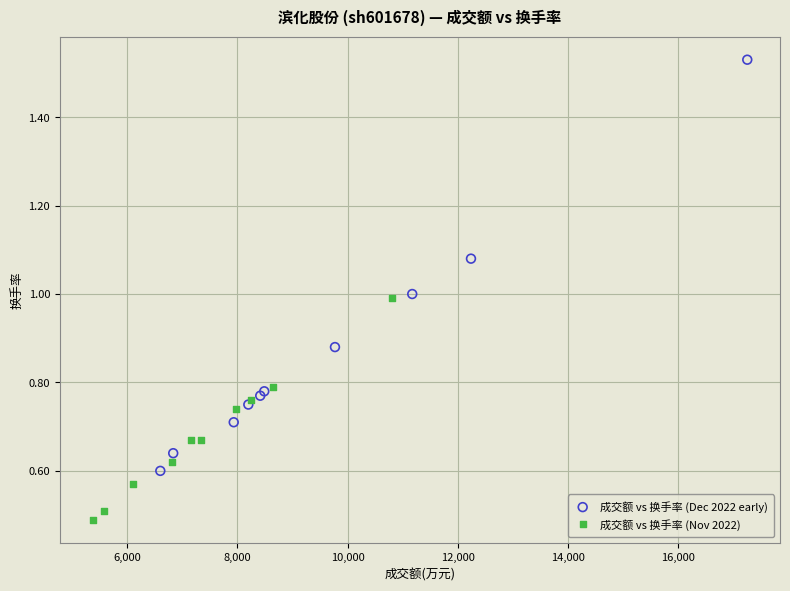

Which series contains the lowest Y value?

成交额 vs 换手率 (Nov 2022)